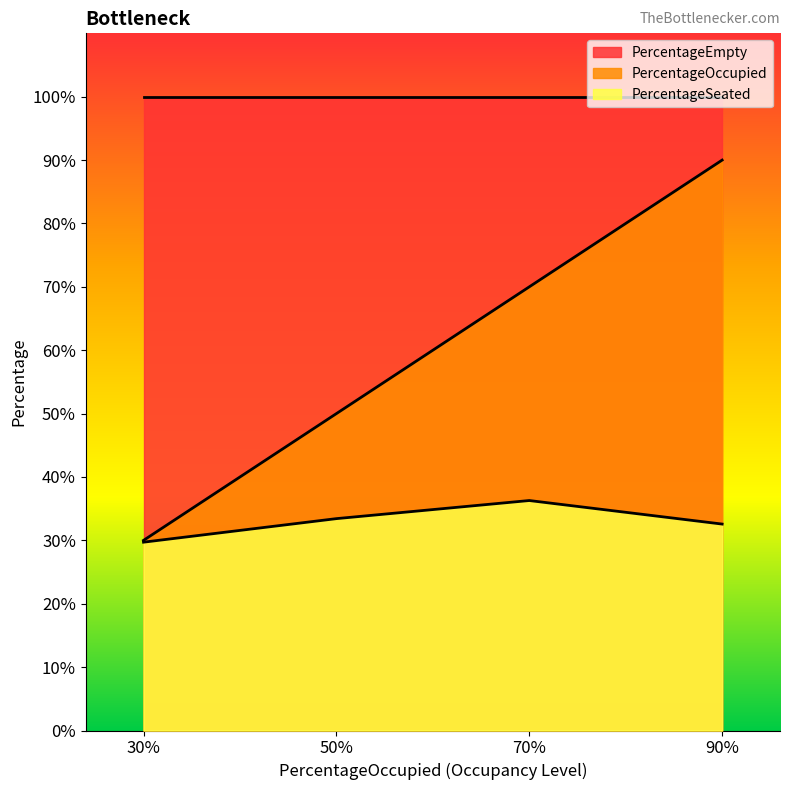

Does the chart have visible grid lines?

No